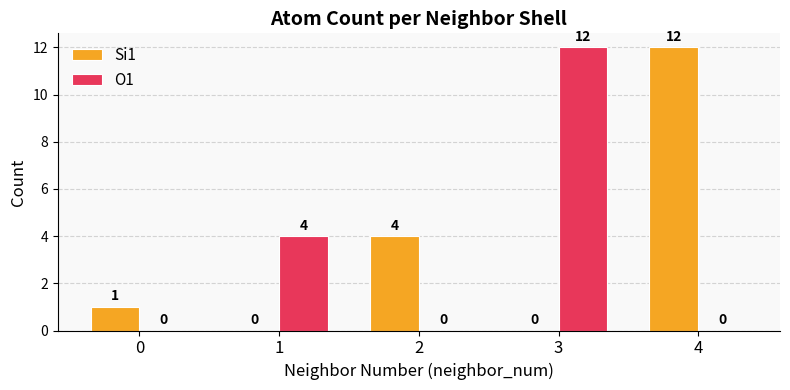

The O1 series shows -5 at 4. True or false?

False